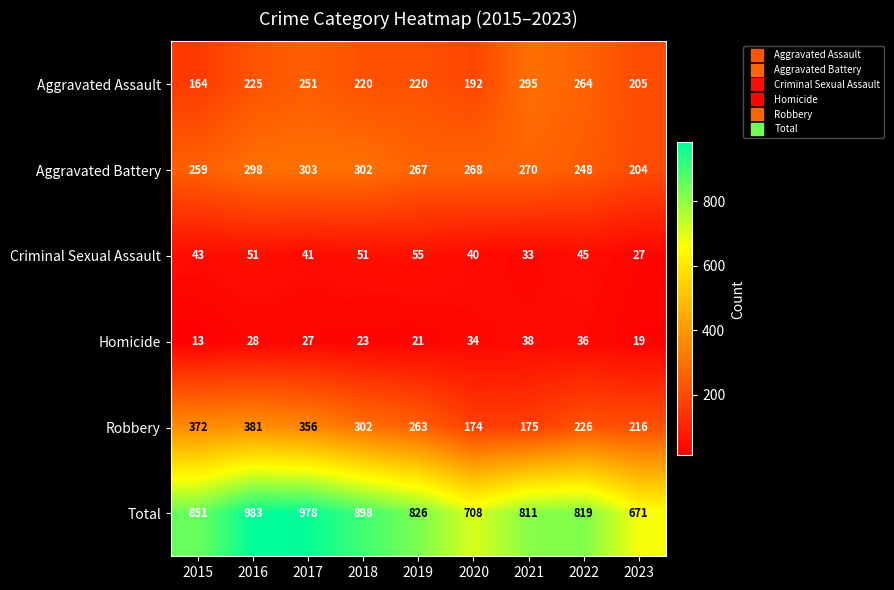

At which category does the chart reach its peak across all series?

2016